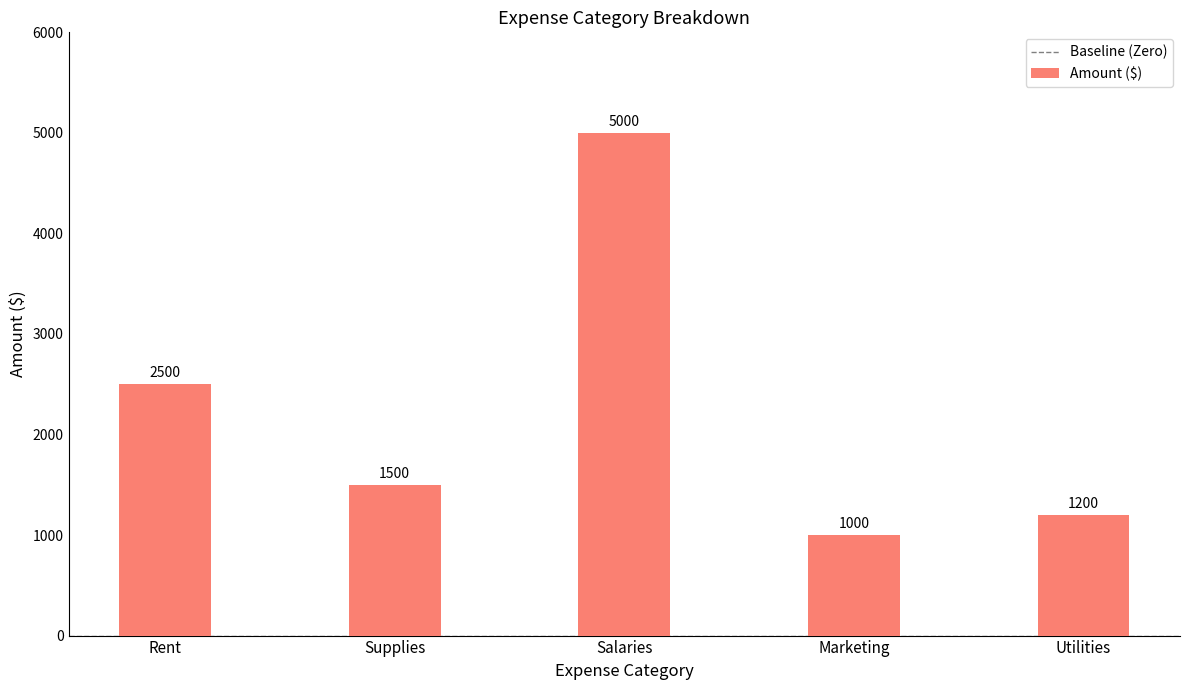

List the labels in order of value, largest first.

Salaries, Rent, Supplies, Utilities, Marketing